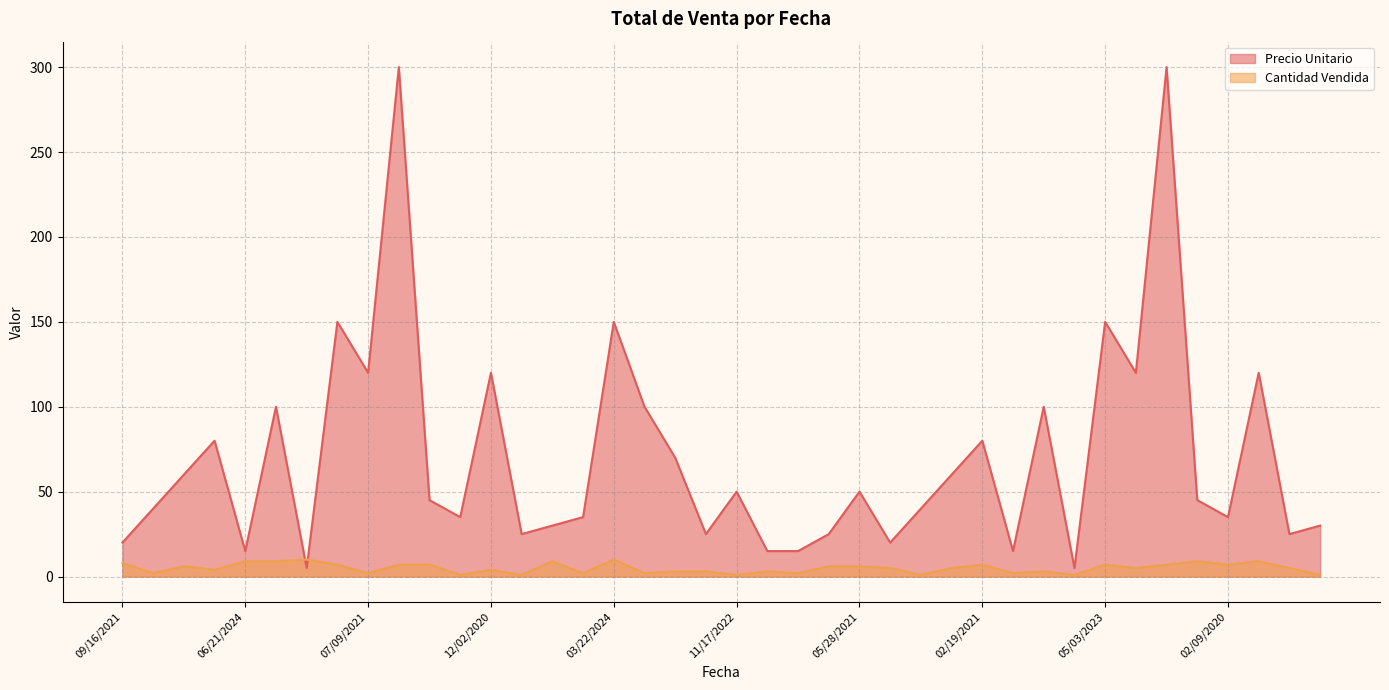

In Cantidad Vendida, how many points are lower than both neighbors (excluding endpoints)?

14